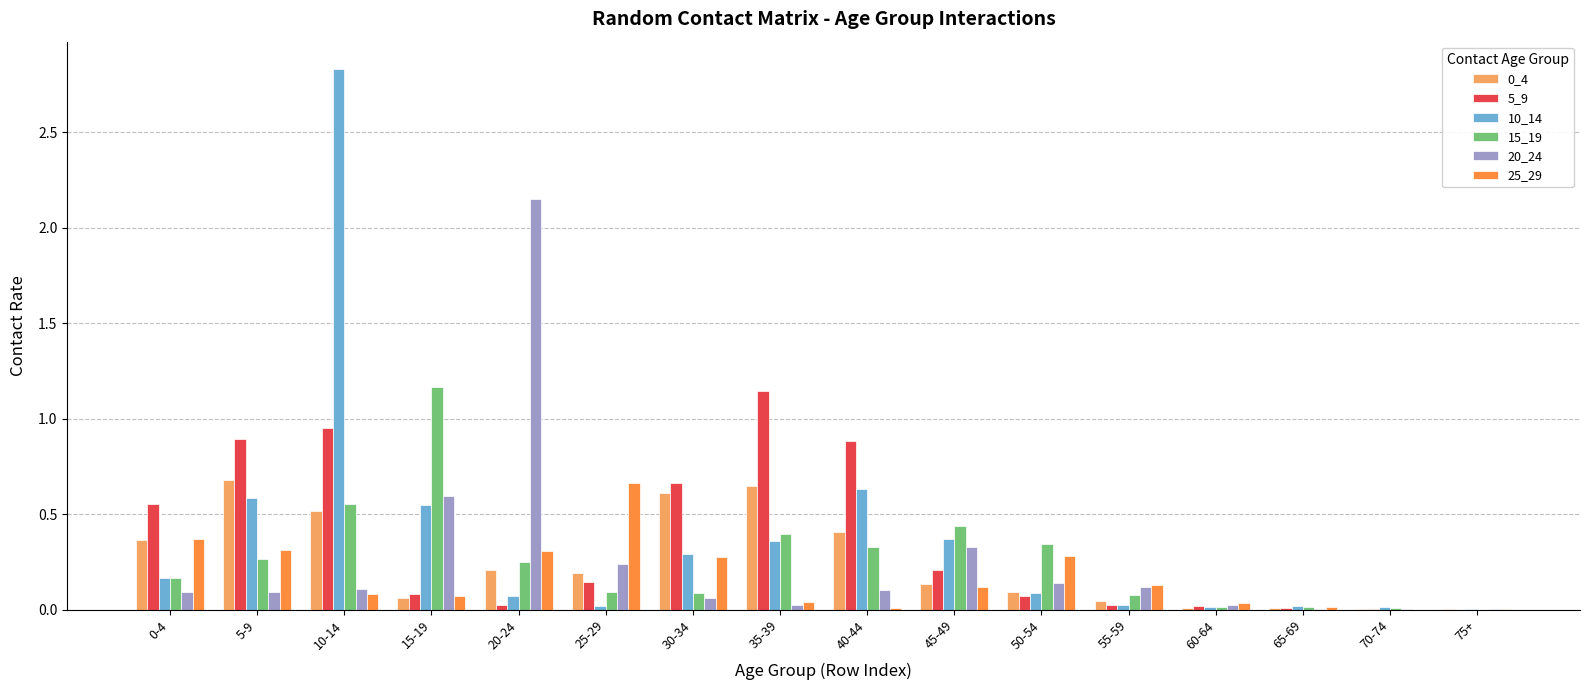

Is it true that 20_24 equals 0.0 at 35-39?

True